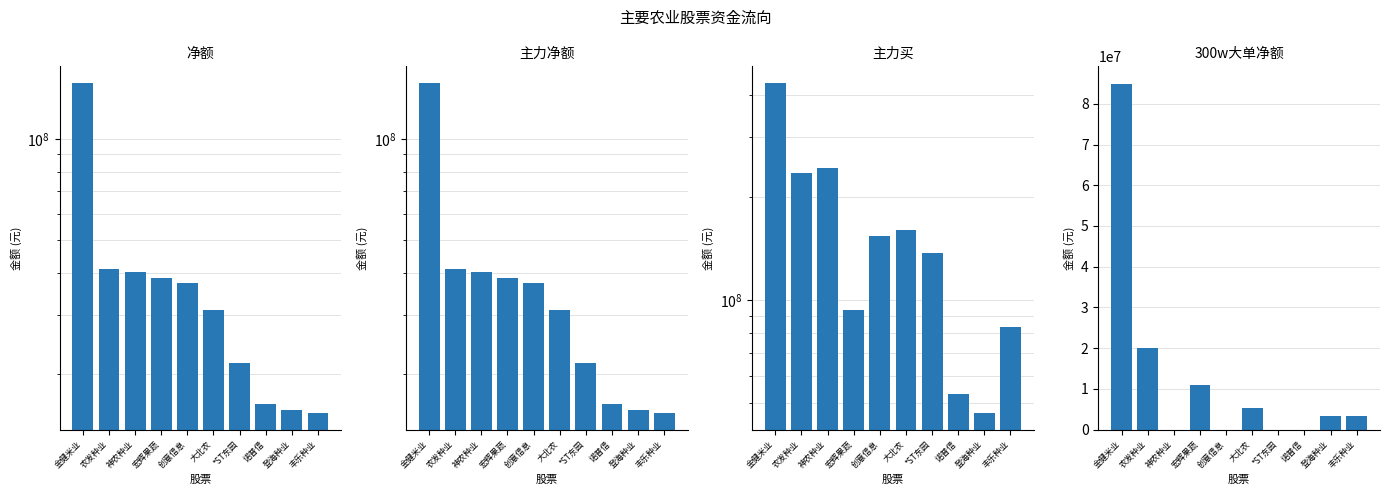

At which label does 300w大单净额 first exceed 3440134?

金健米业